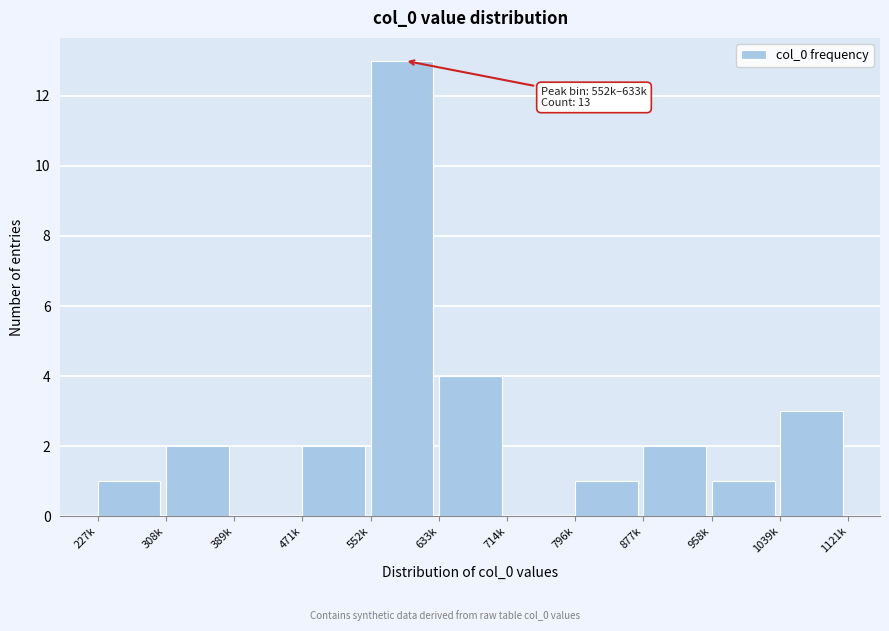

Reading left to right, what are all the values shown in this chart?

227k=1	308k=2	389k=0	471k=2	552k=13	633k=4	714k=0	796k=1	877k=2	958k=1	1039k=3